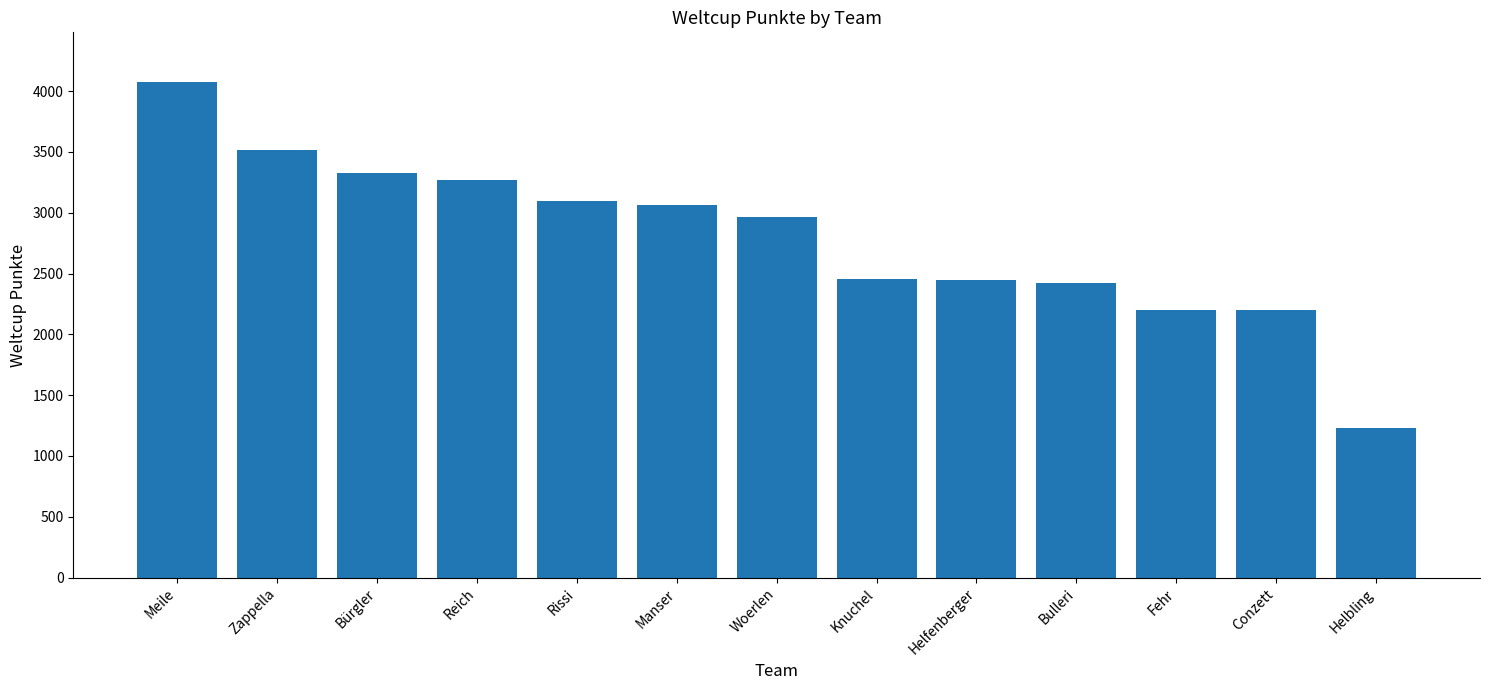

Is it true that the value at Reich is 3267?

True